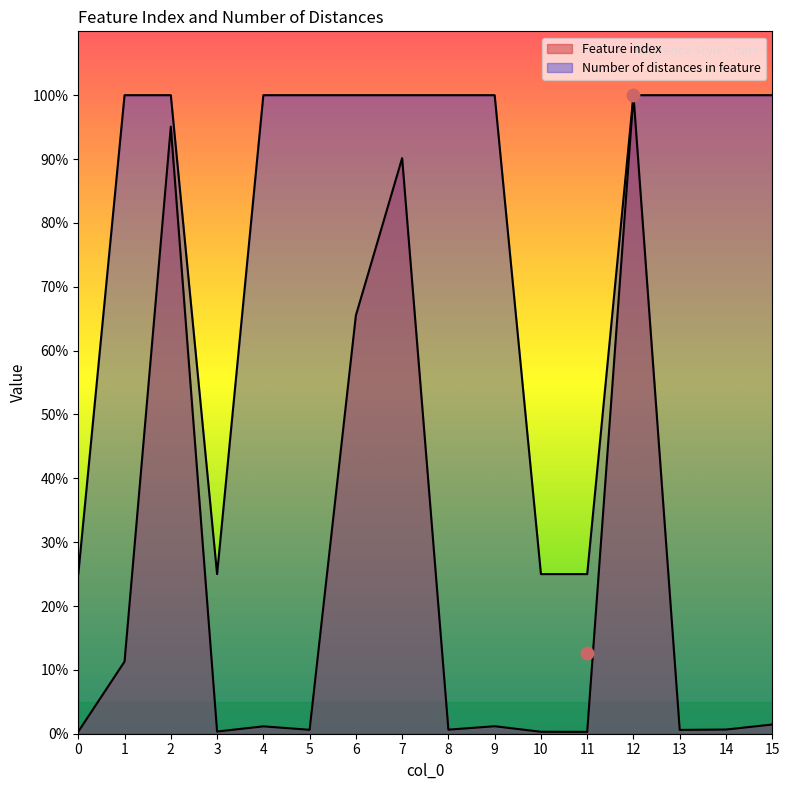

What is the total value across all series at 3?

25.3